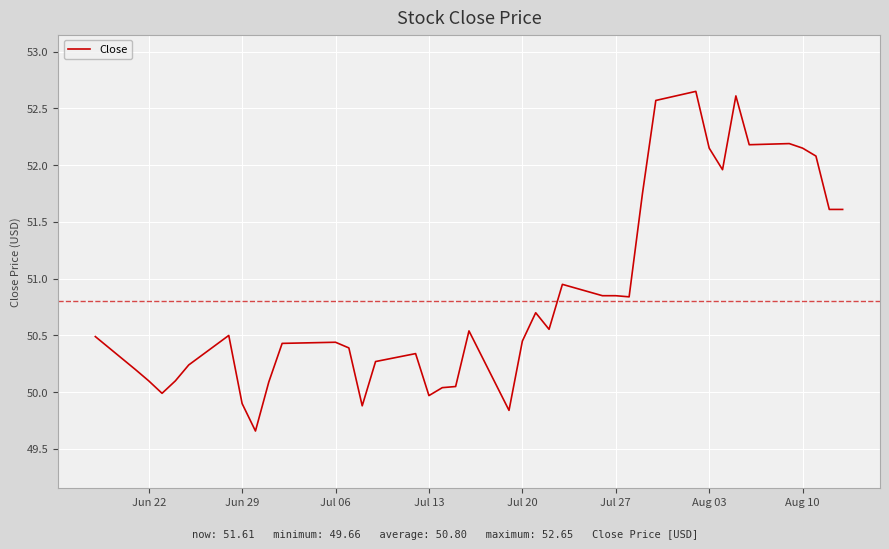

What is the difference between the maximum and minimum values?

3.0